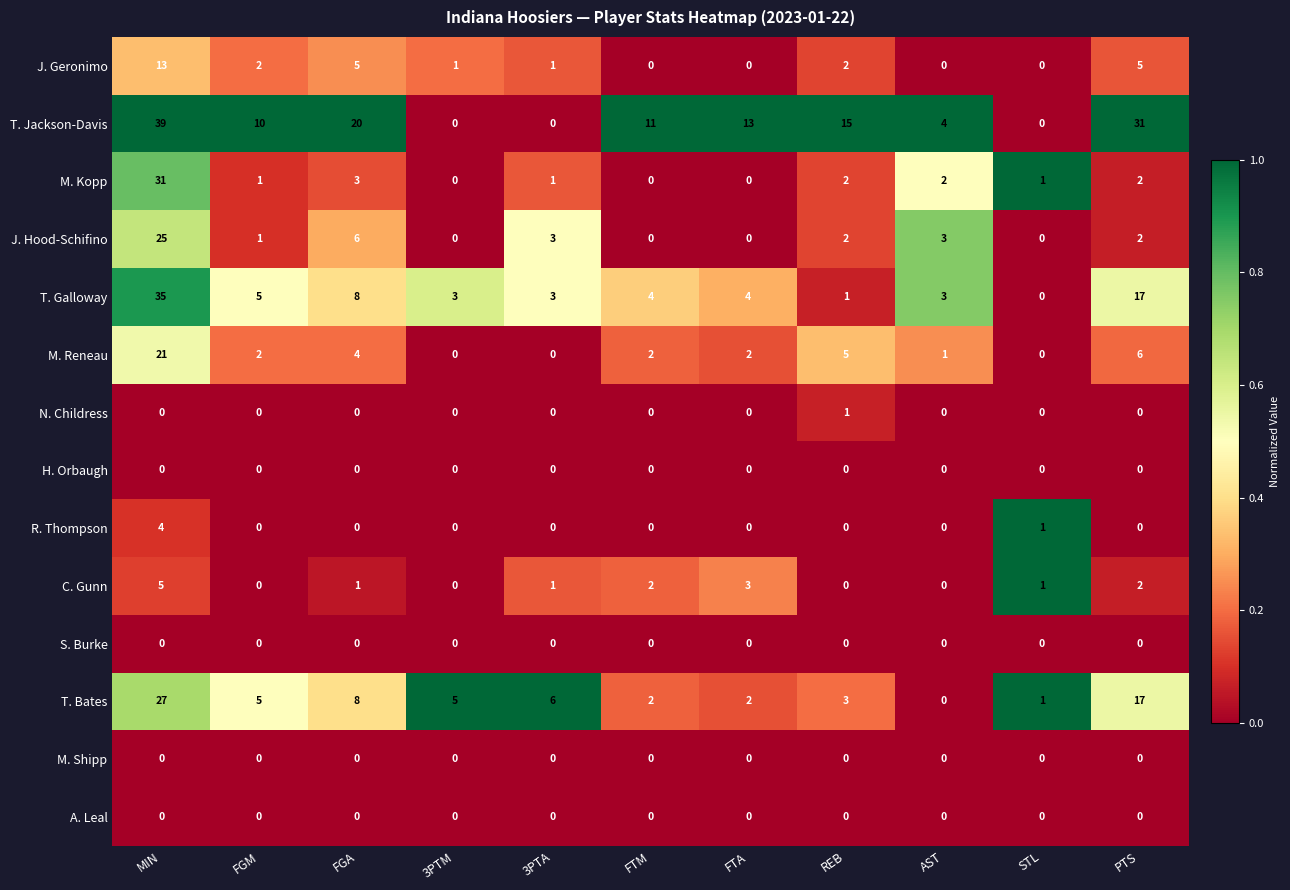

Count the number of categories in the chart.

11